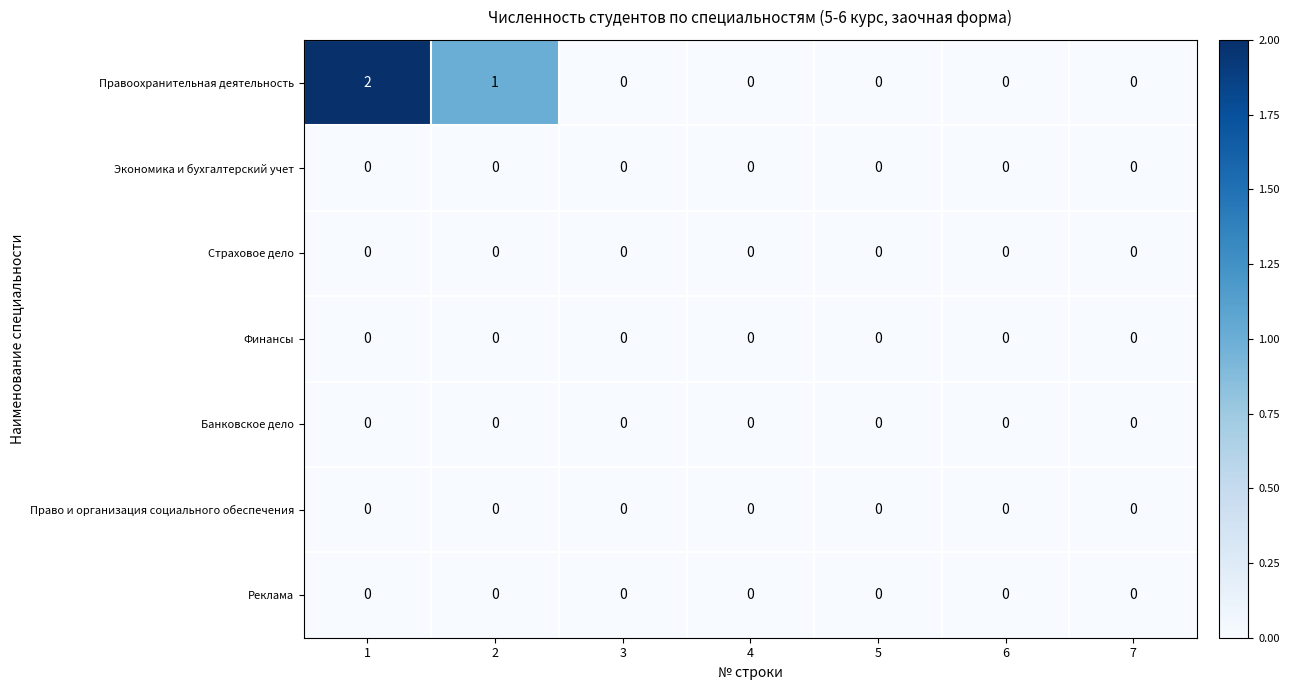

Which series has the largest total across all categories?

Правоохранительная деятельность